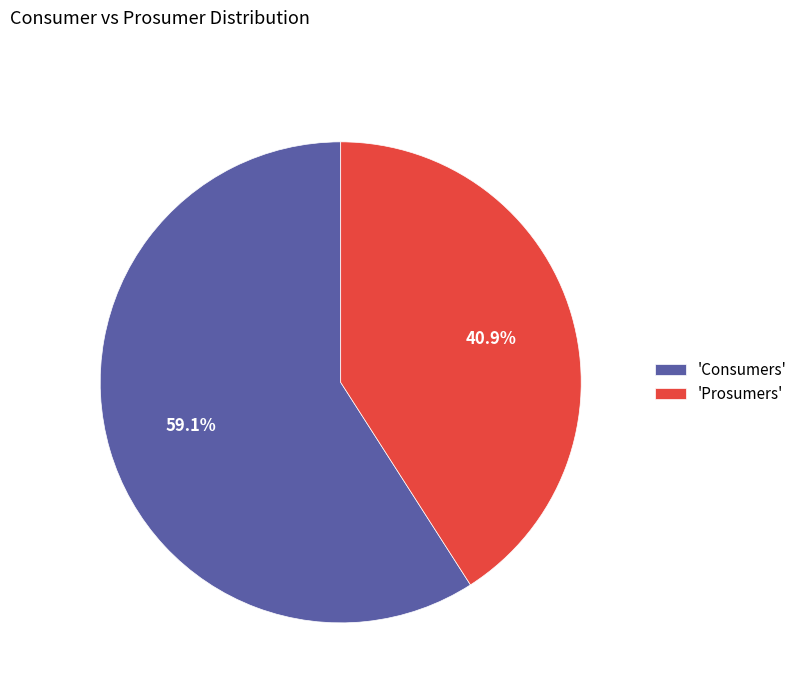

Count the number of slices in the pie.

2